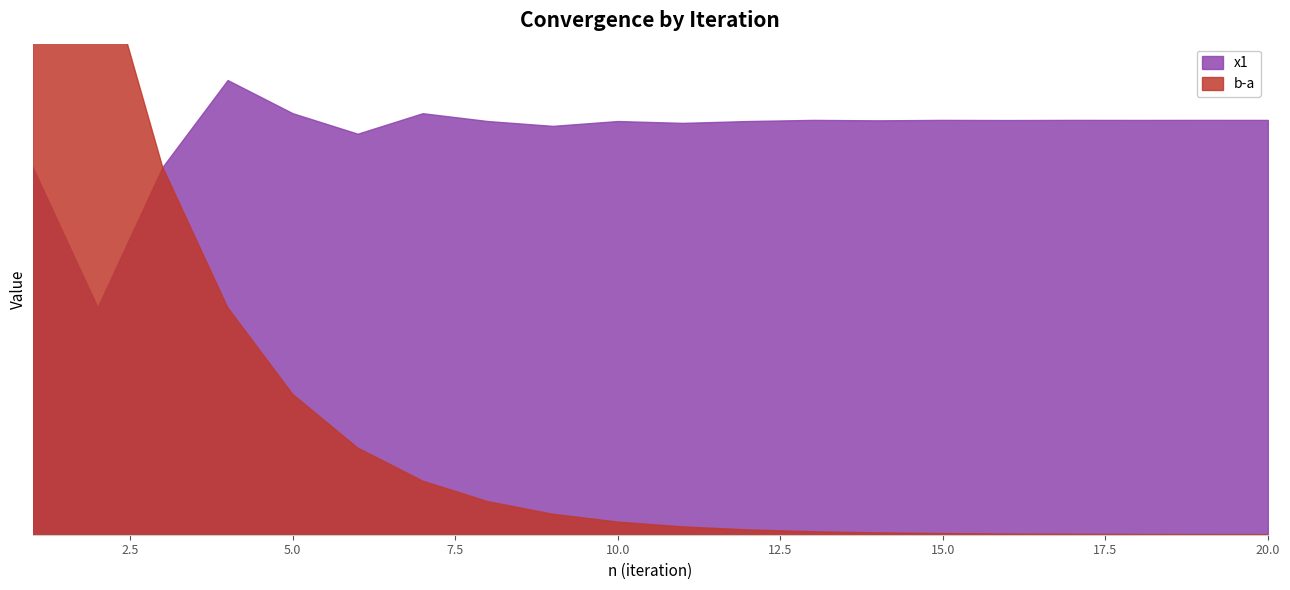

Which has a higher value, 8 or 7?

7